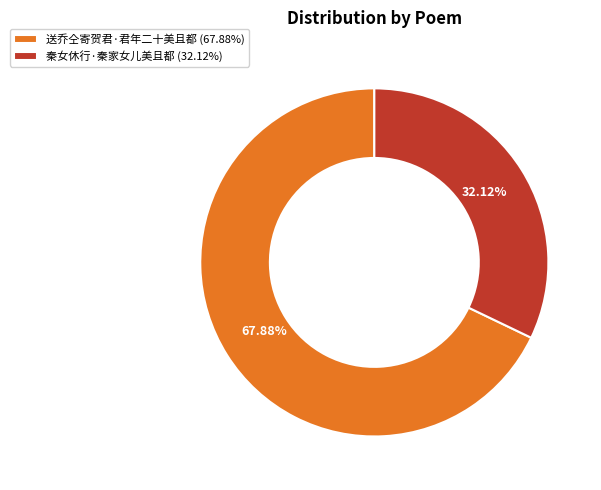

Combined, what portion of the pie is 秦女休行·秦家女儿美且都 and 送乔仝寄贺君·君年二十美且都?

100.0%